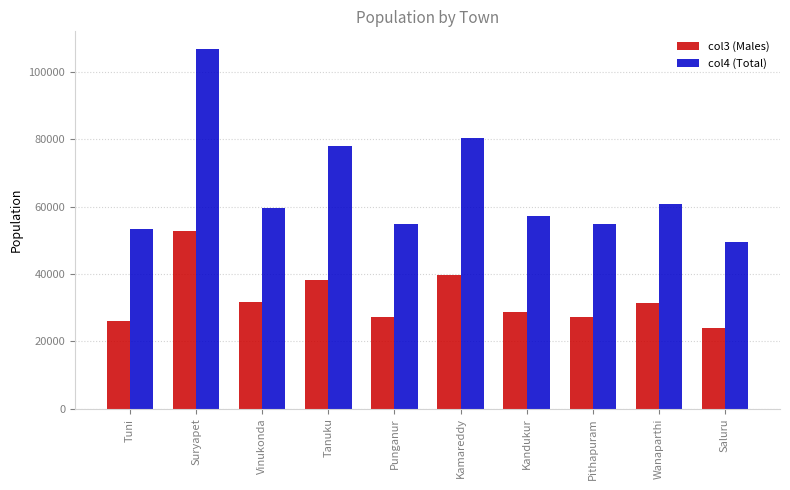

What is the label of the 10th bar from the left?

Saluru